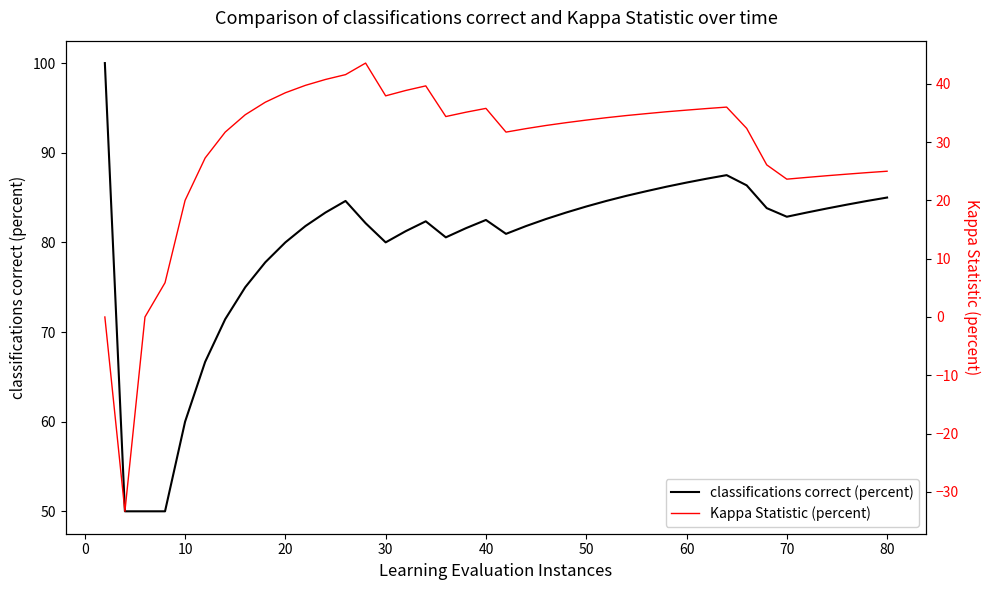

What is the highest value of the classifications correct (percent) series?

100.0